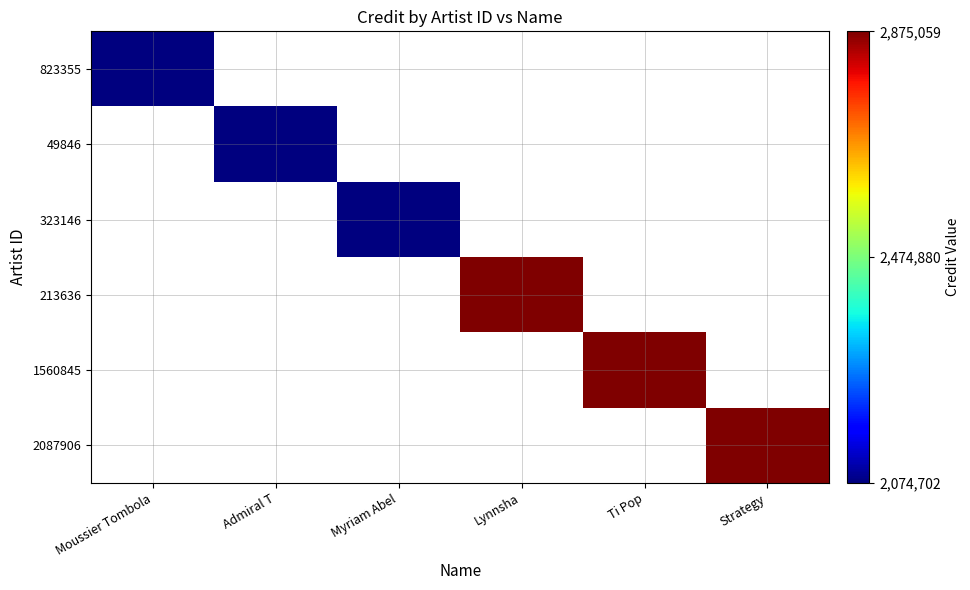

How many data points does each series have?

6